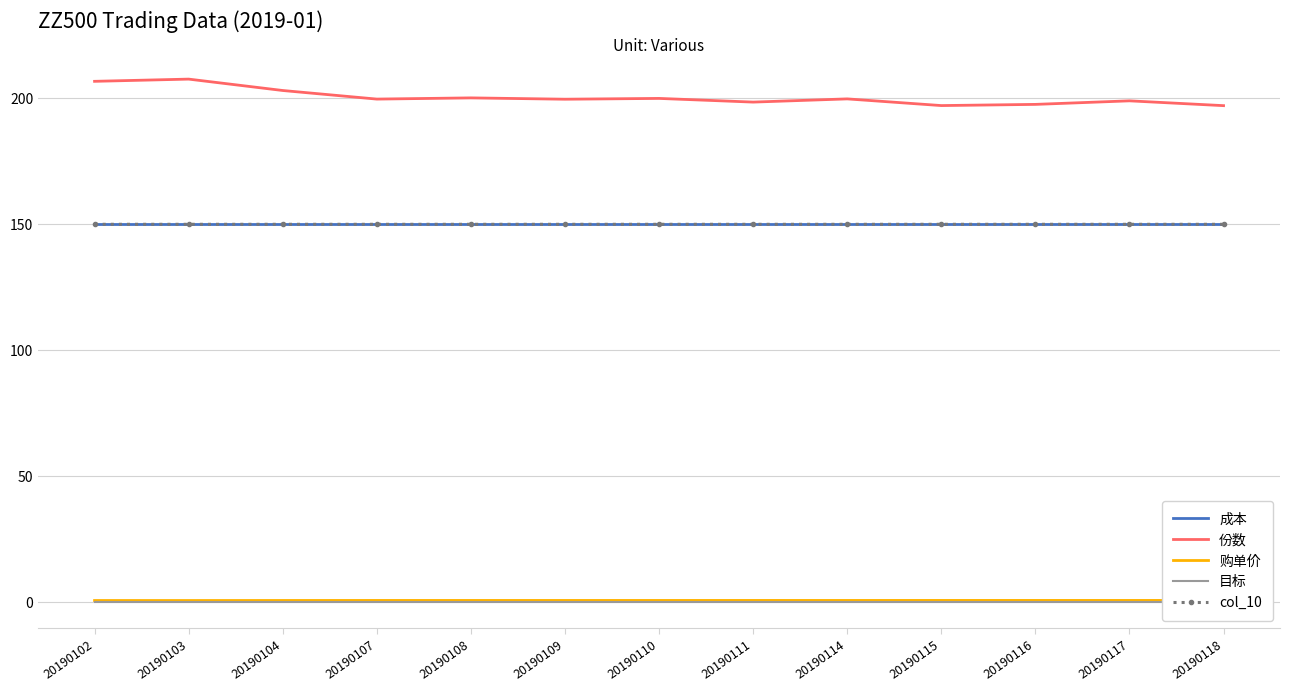

Reading right to left, extract all data points from this chart.

成本: 150.0	150.0	150.0	150.0	150.0	150.0	150.0	150.0	150.0	150.0	150.0	150.0	150.0
份数: 197.1	199.0	197.6	197.1	199.8	198.5	199.9	199.6	200.2	199.7	203.1	207.6	206.7
购单价: 0.8	0.8	0.8	0.8	0.8	0.8	0.8	0.8	0.7	0.8	0.7	0.7	0.7
目标: 0.2	0.2	0.2	0.2	0.2	0.2	0.2	0.2	0.2	0.2	0.2	0.2	0.2
col_10: 150.0	150.0	150.0	150.0	150.0	150.0	150.0	150.0	150.0	150.0	150.0	150.0	150.0